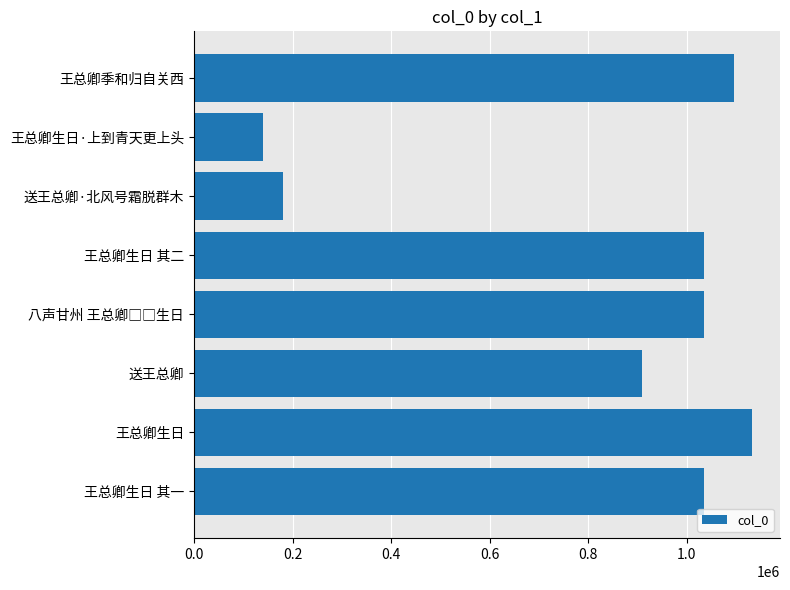

What position from the right is 9?

1